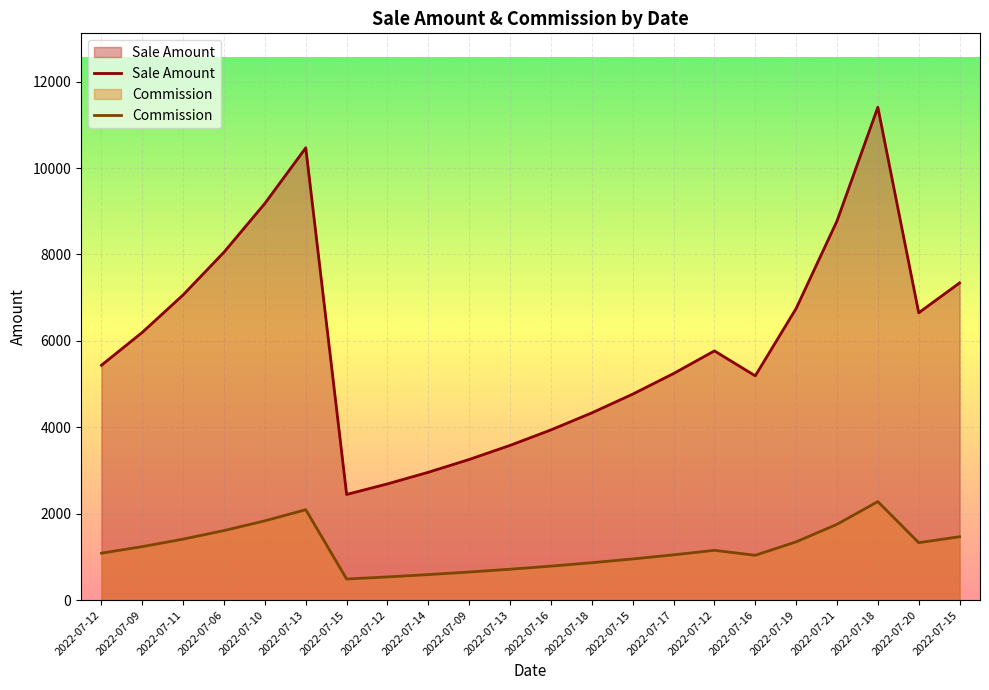

Is the value of Commission at 2022-07-14 greater than the value of Sale Amount at 2022-07-18?

No